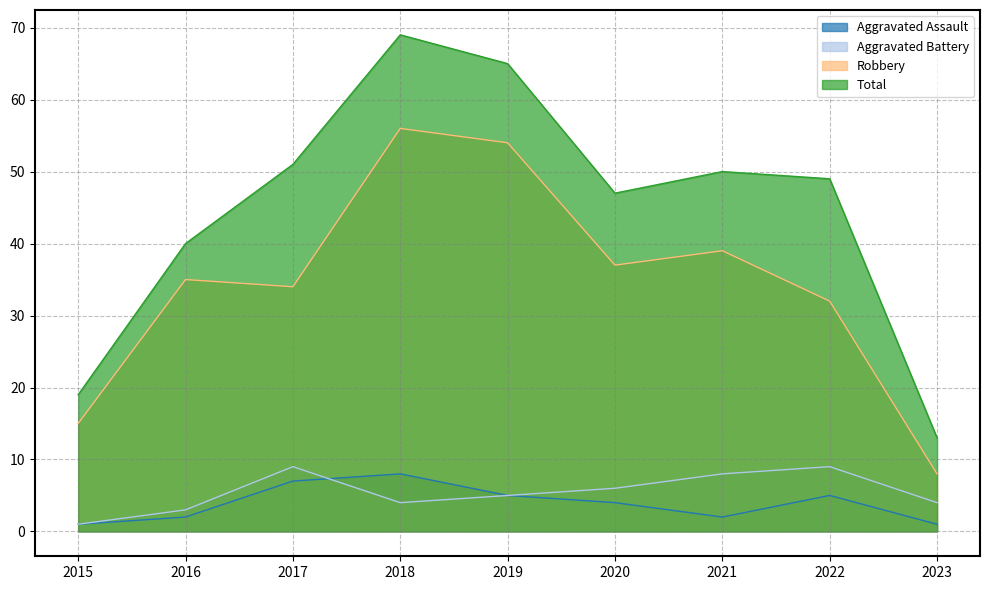

The Aggravated Battery series shows 6 at 2020. True or false?

True